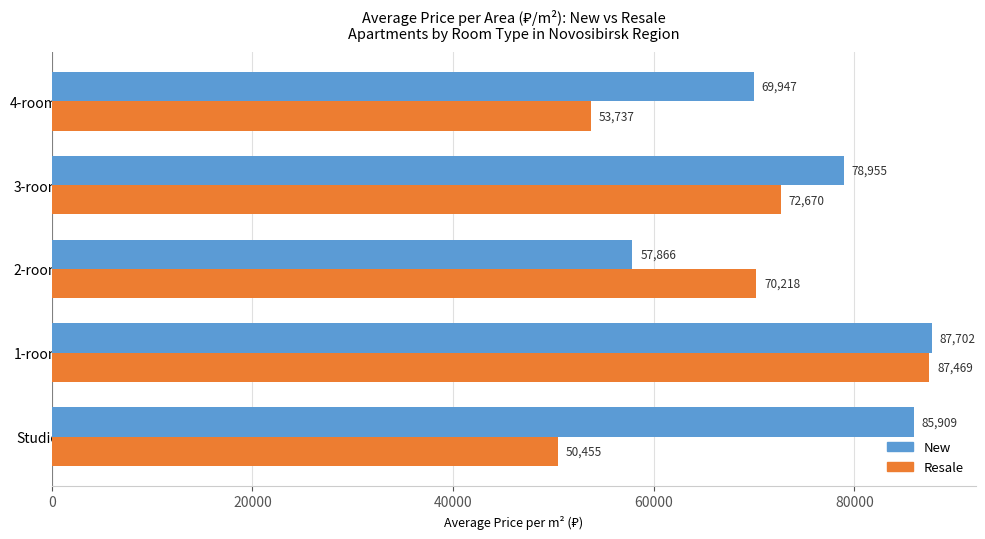

What is the average value of the New series?

76075.7